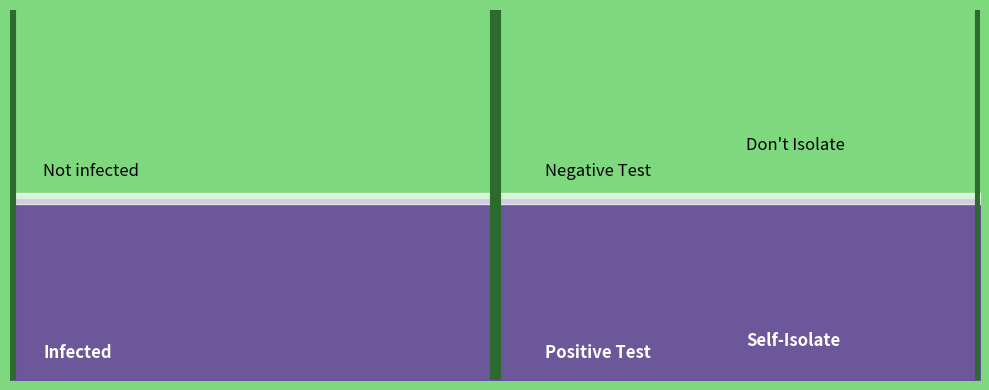

How many values are above zero?

1